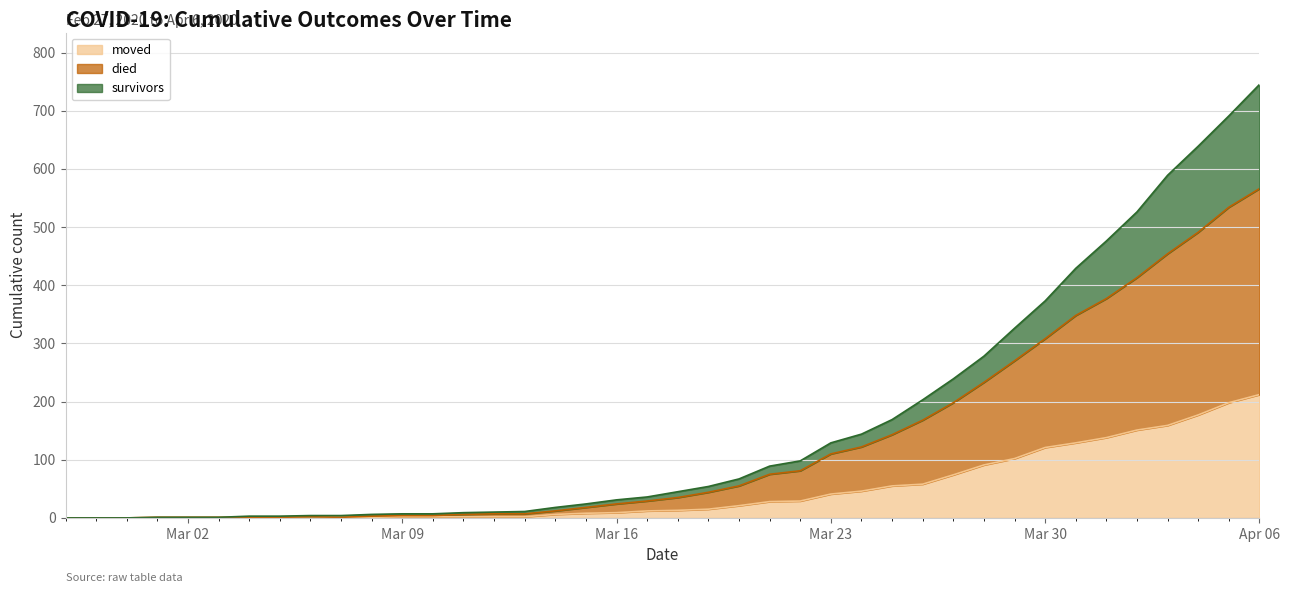

Where is the first local maximum for moved?

2020-03-06